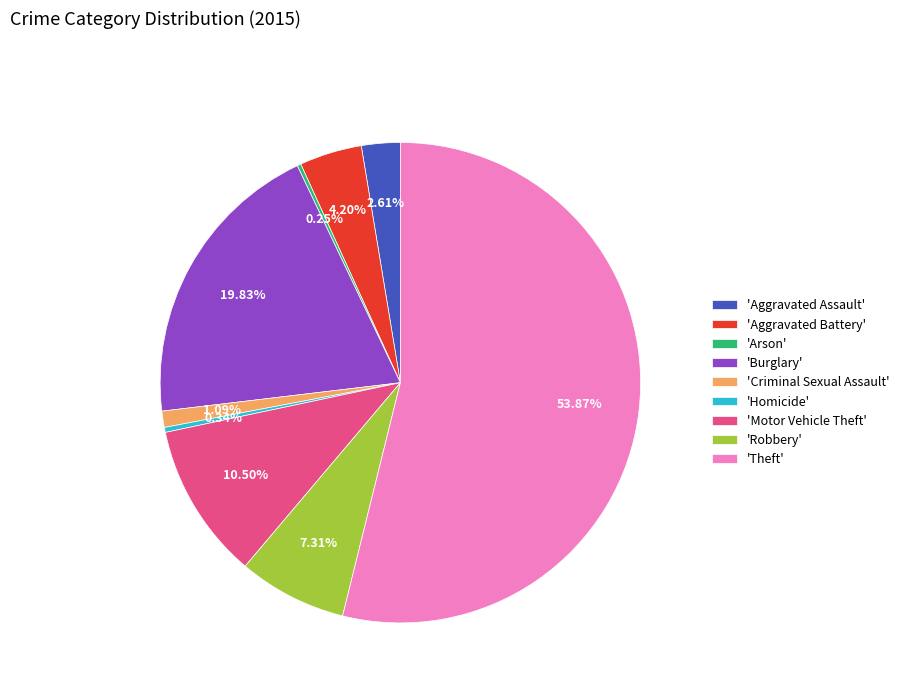

Which slice is the largest?

'Theft'